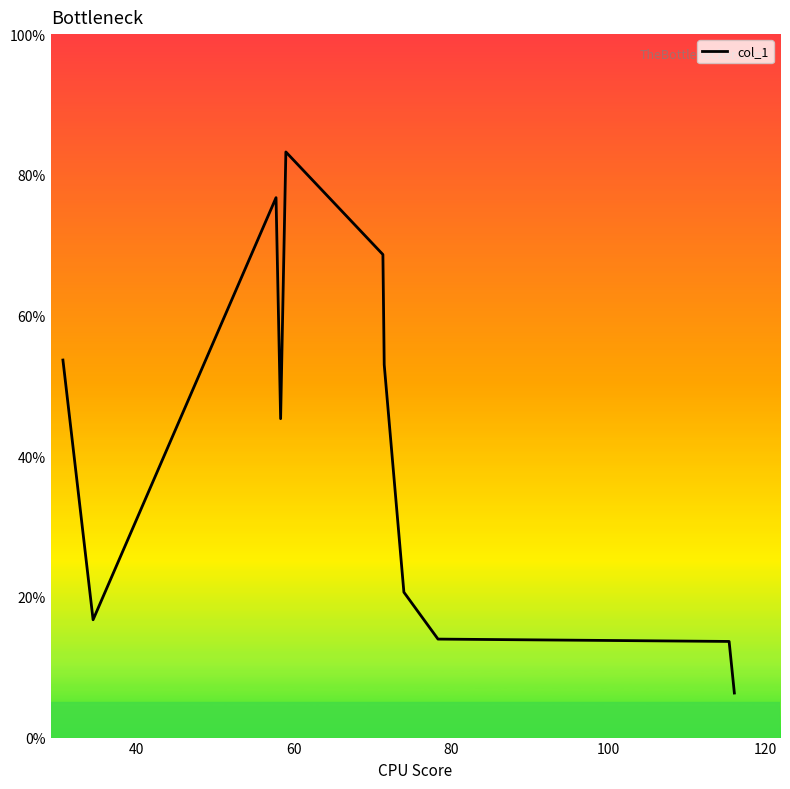

What is the minimum value shown in the chart?

6.3